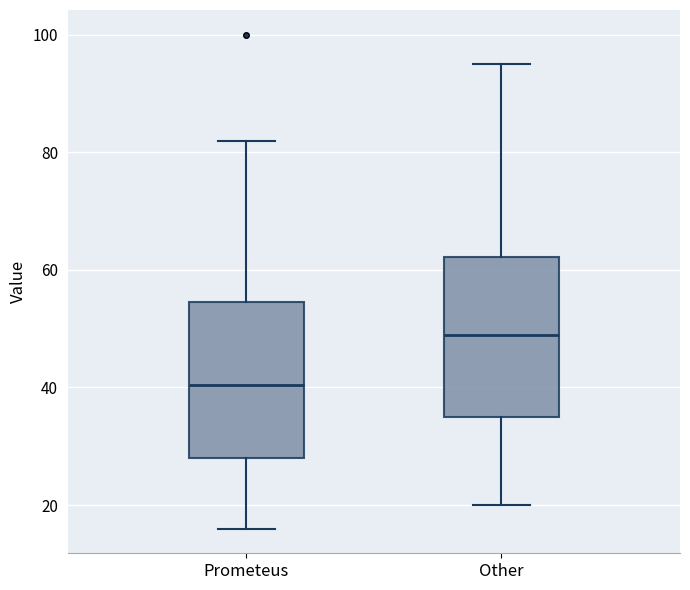

Reading left to right, transcribe this box plot: for each box, give where its median line is, the range the box spans, and where its two whiskers end, as read against the y-axis. The values are not printed on the chart, so give them approximately, as read against the axis.

Prometeus: median 40, box 28 to 54, whiskers 16 to 82
Other: median 50, box 36 to 62, whiskers 20 to 96